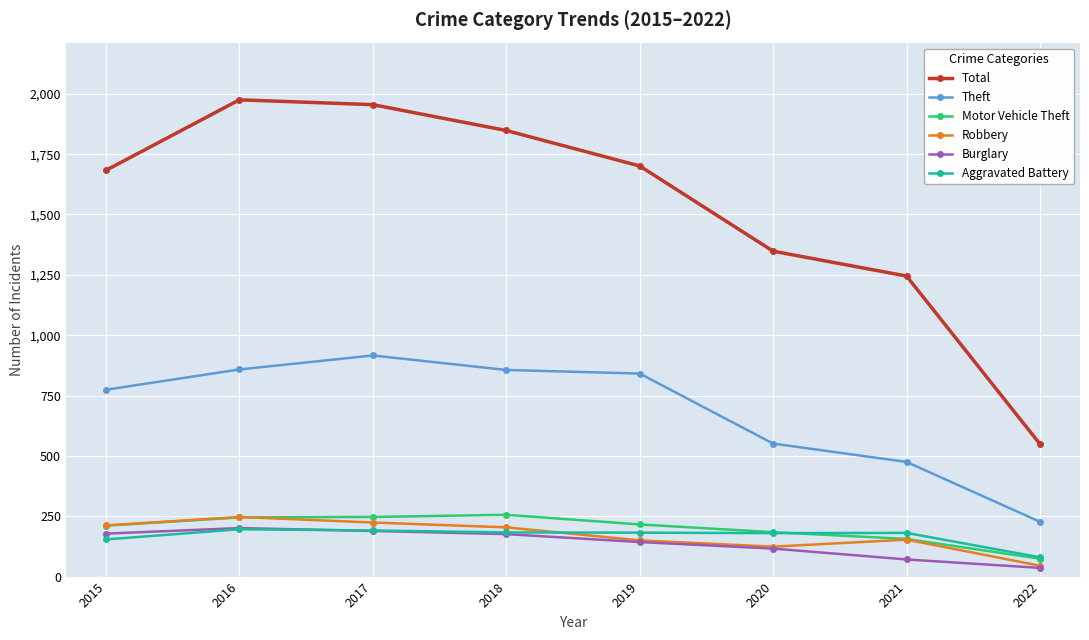

How many distinct data groups are displayed?

6